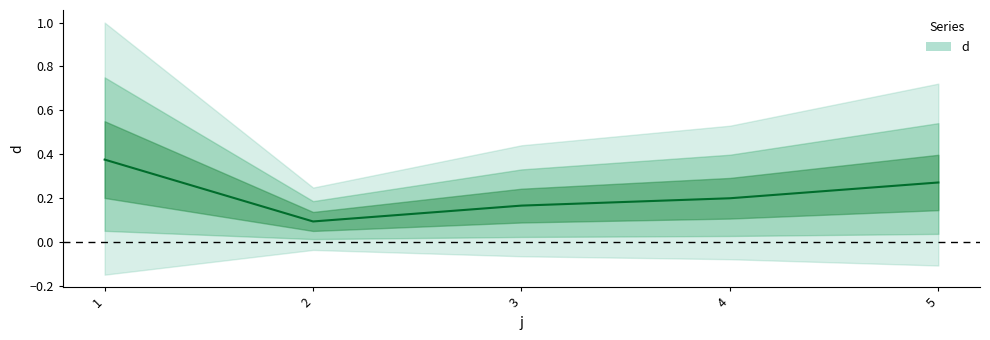

How many points are lower than both their immediate neighbors (excluding endpoints)?

1